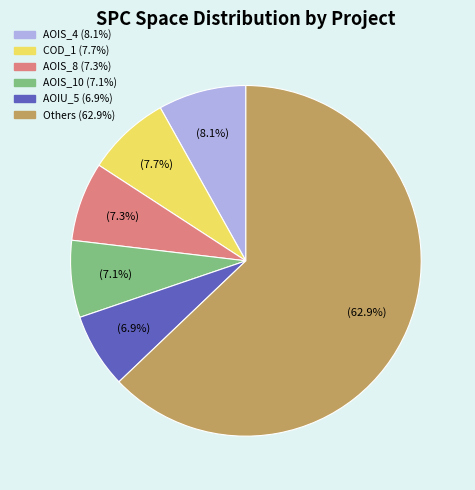

Does any single category account for the majority?

Yes